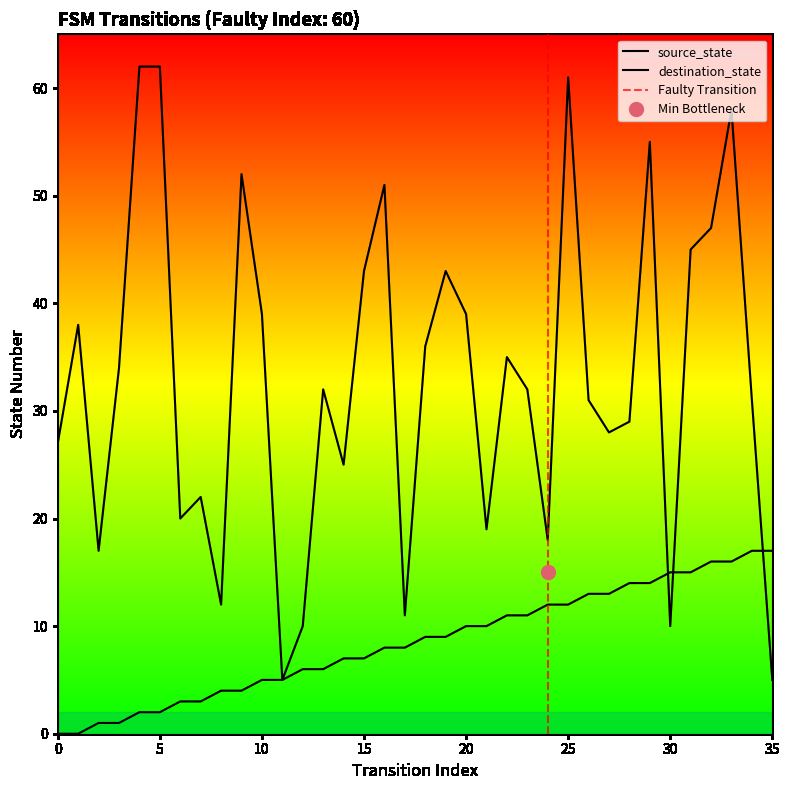

Rank the series by their average value, from highest to lowest.

destination_state, source_state